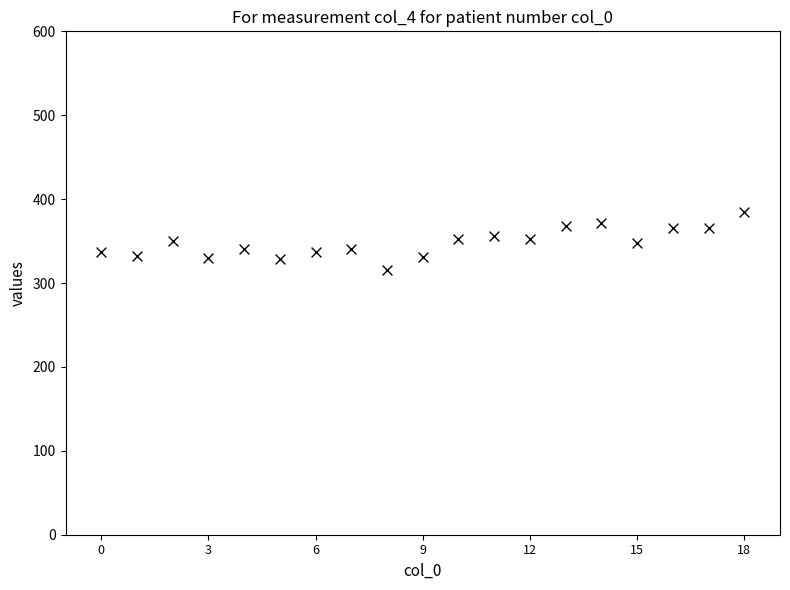

What is the range of Y values (max minus min)?

69